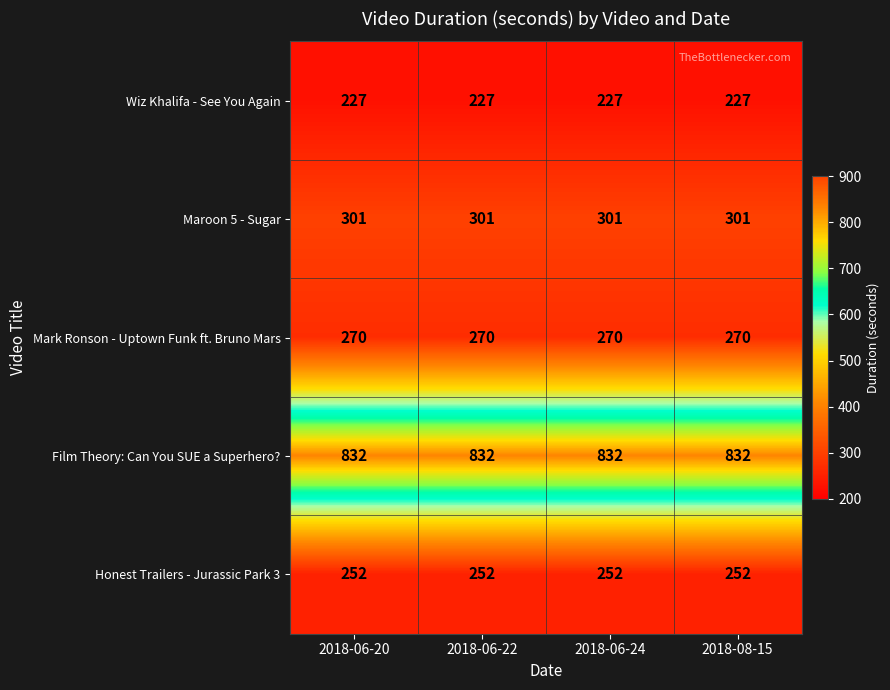

What is the spread (max minus min) of values at 2018-06-20?

605